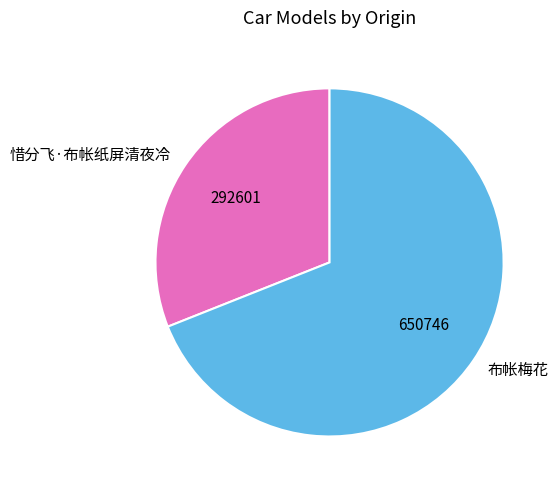

Do 布帐梅花 and 惜分飞·布帐纸屏清夜冷 together represent more than half of the pie?

Yes